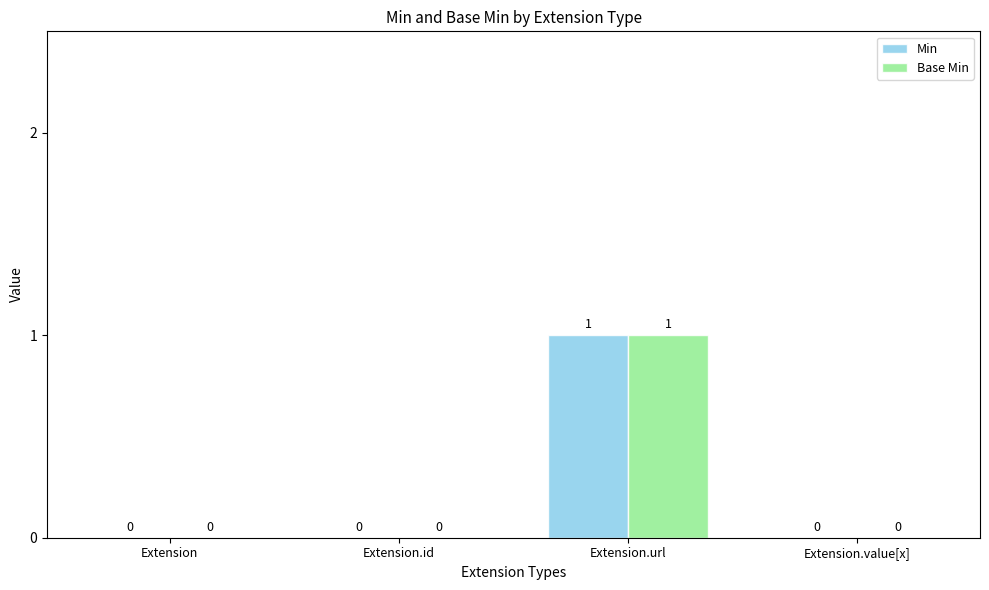

How many values in the Min series exceed 0?

1